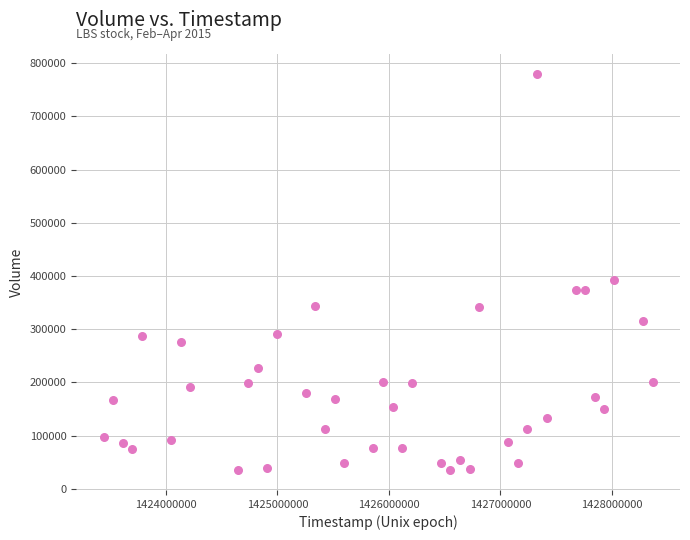

What Y value in the scatter plot is closest to 407700?

393100